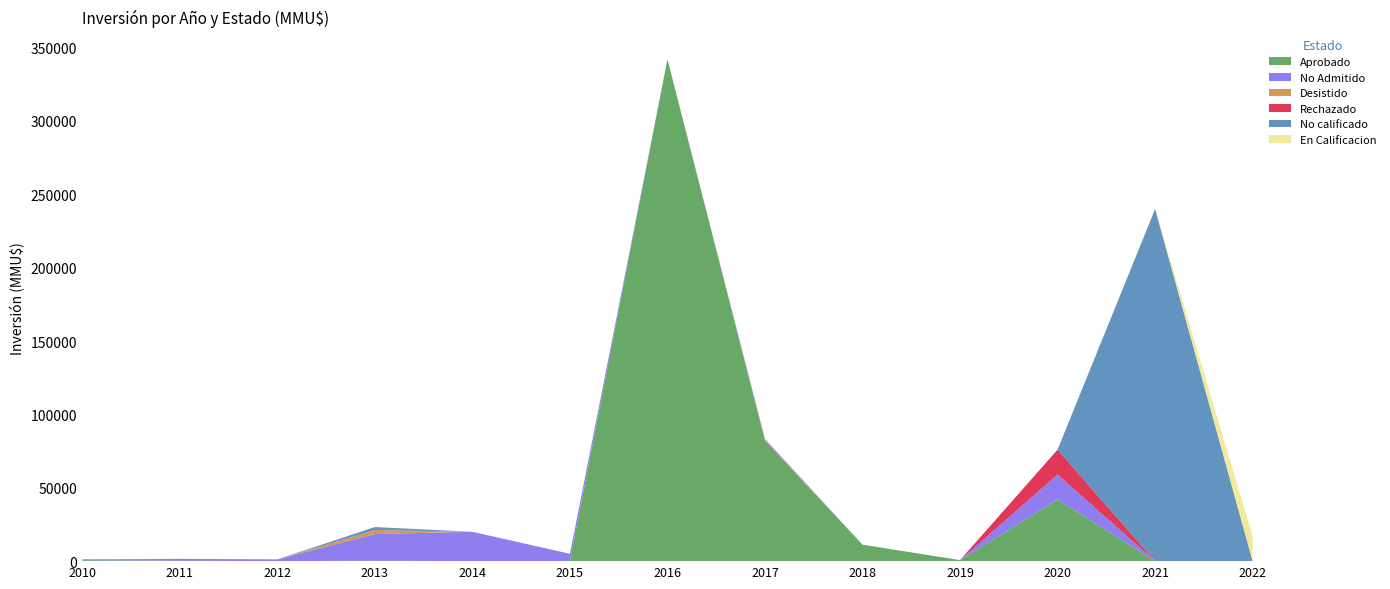

At which category is the sum across all series the highest?

2016